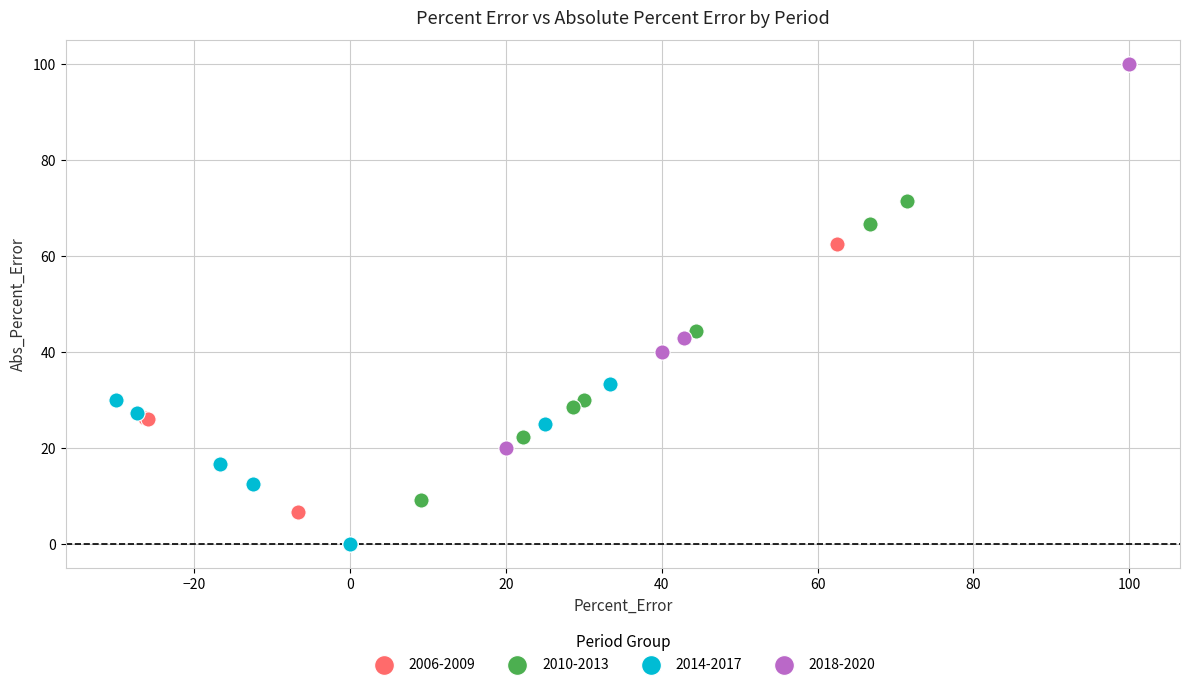

Which series has the largest Y range (max minus min)?

2006-2009